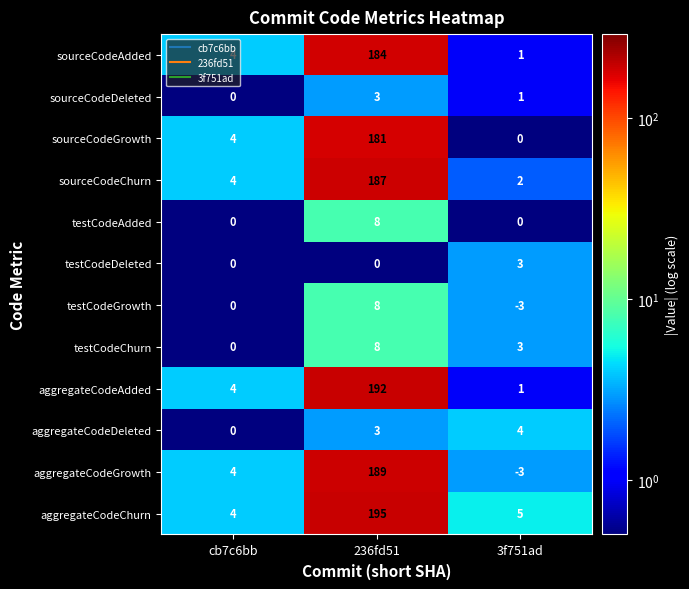

What is the sum of the aggregateCodeChurn values at 3f751ad and cb7c6bb?

9